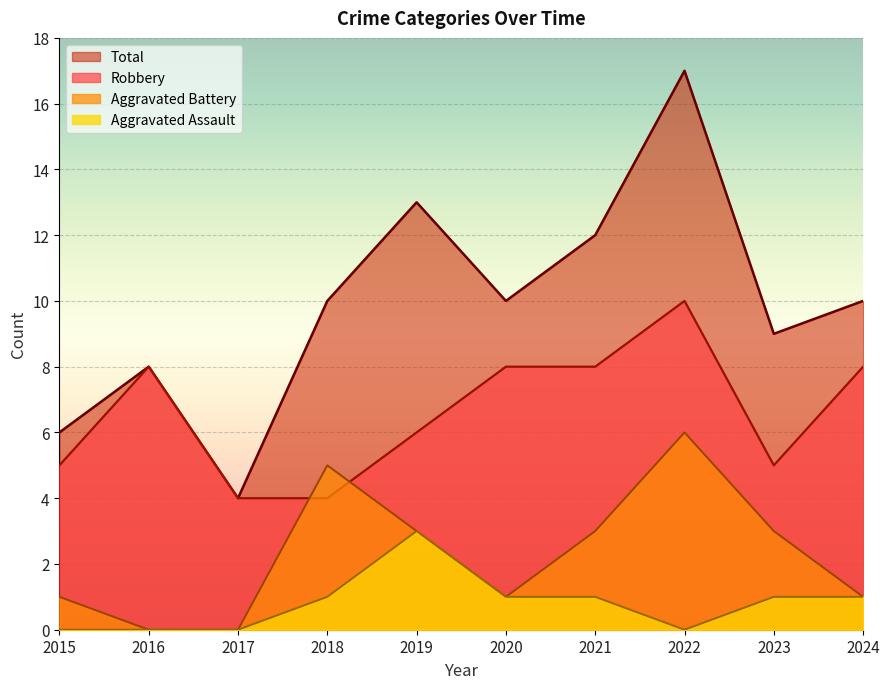

Is the value of Aggravated Battery at 2019 greater than the value of Total at 2016?

No